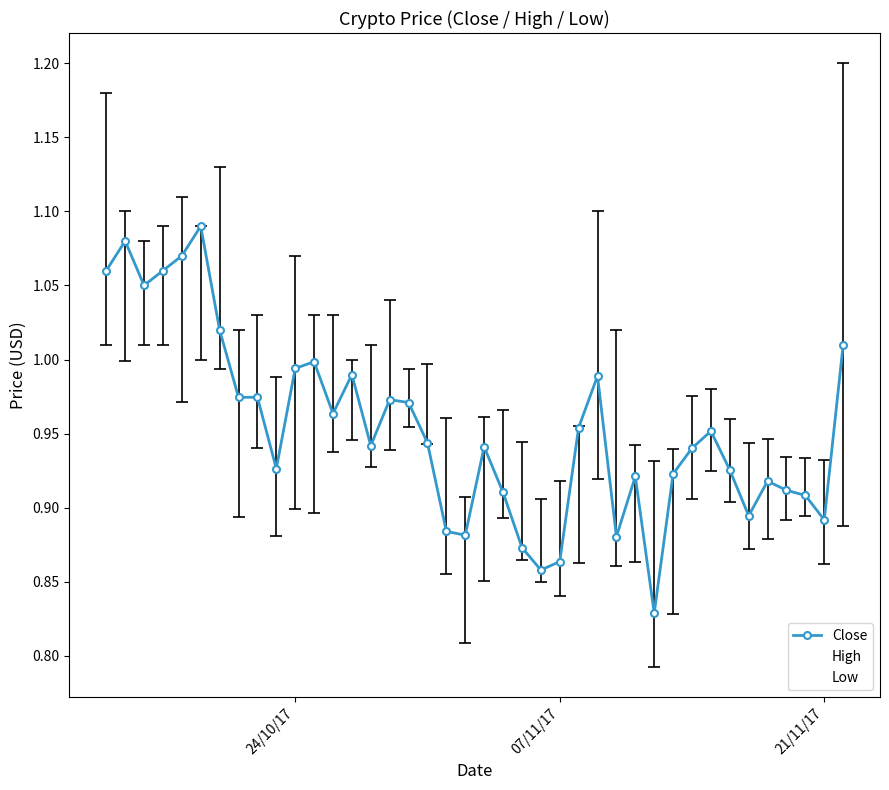

Which series has the largest total across all categories?

High